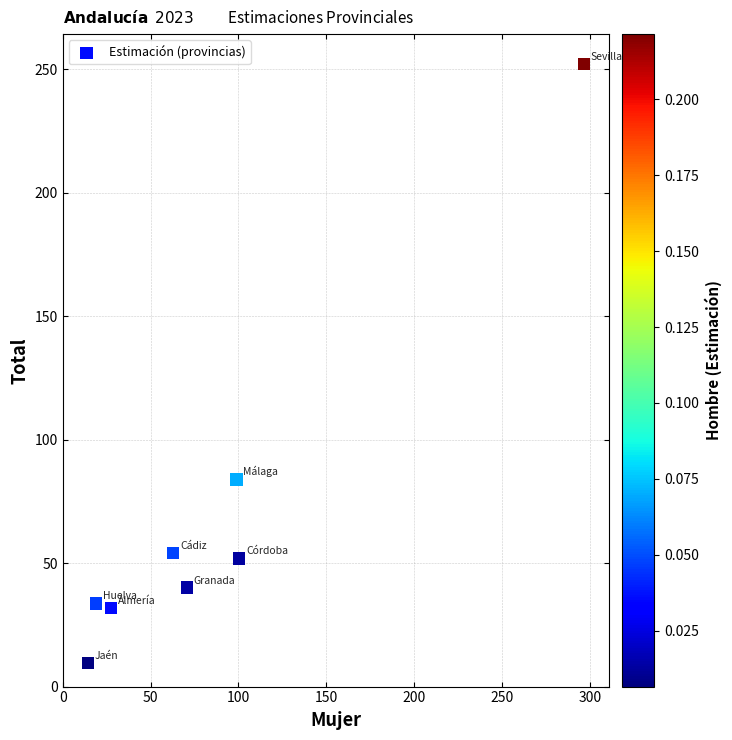

What Y value in the scatter plot is closest to 130?

83.9